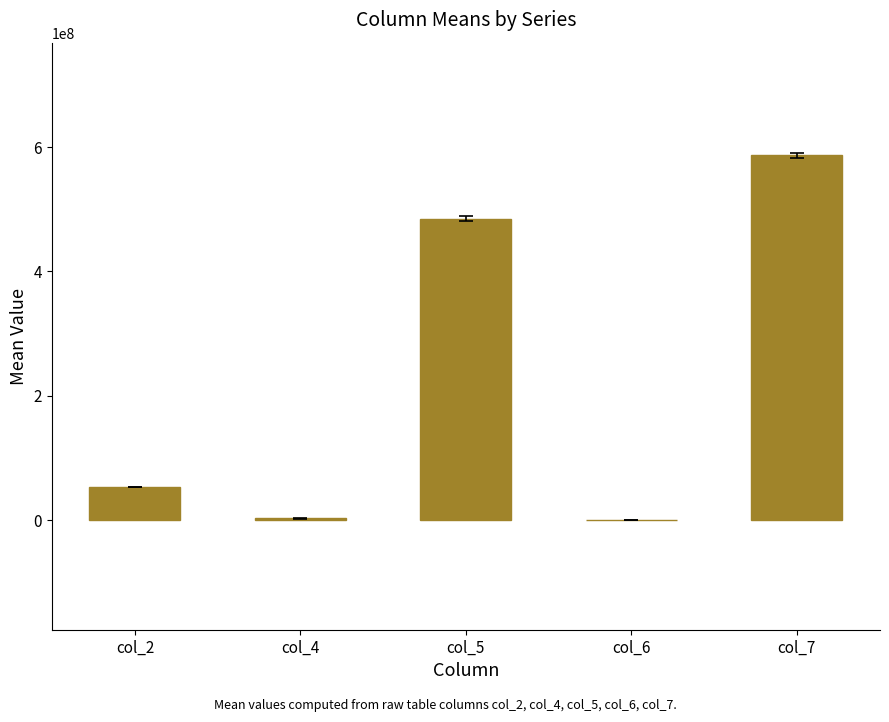

What is the change in value from col_2 to col_4?

-49927875.0